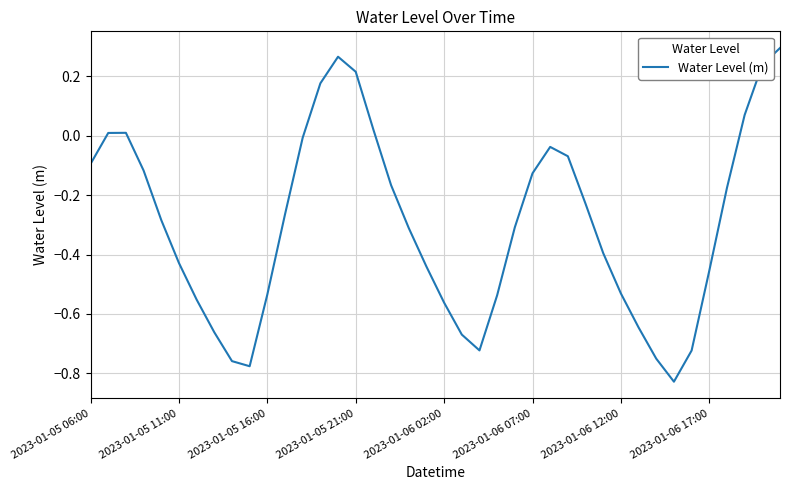

What is the difference between the maximum and minimum values?

1.1